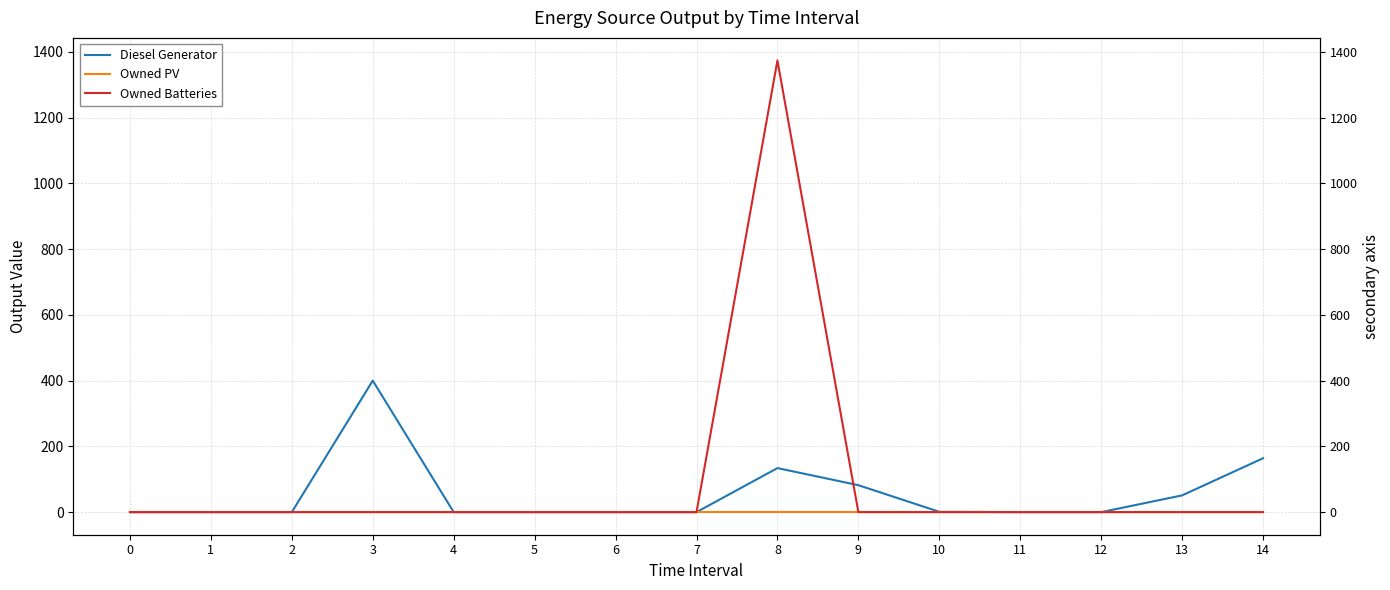

What is the average value of the Owned Batteries series?

92